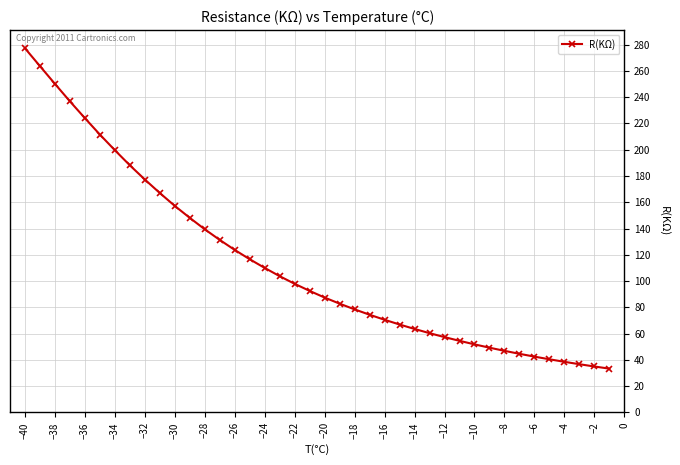

How many data points are above 92?

20